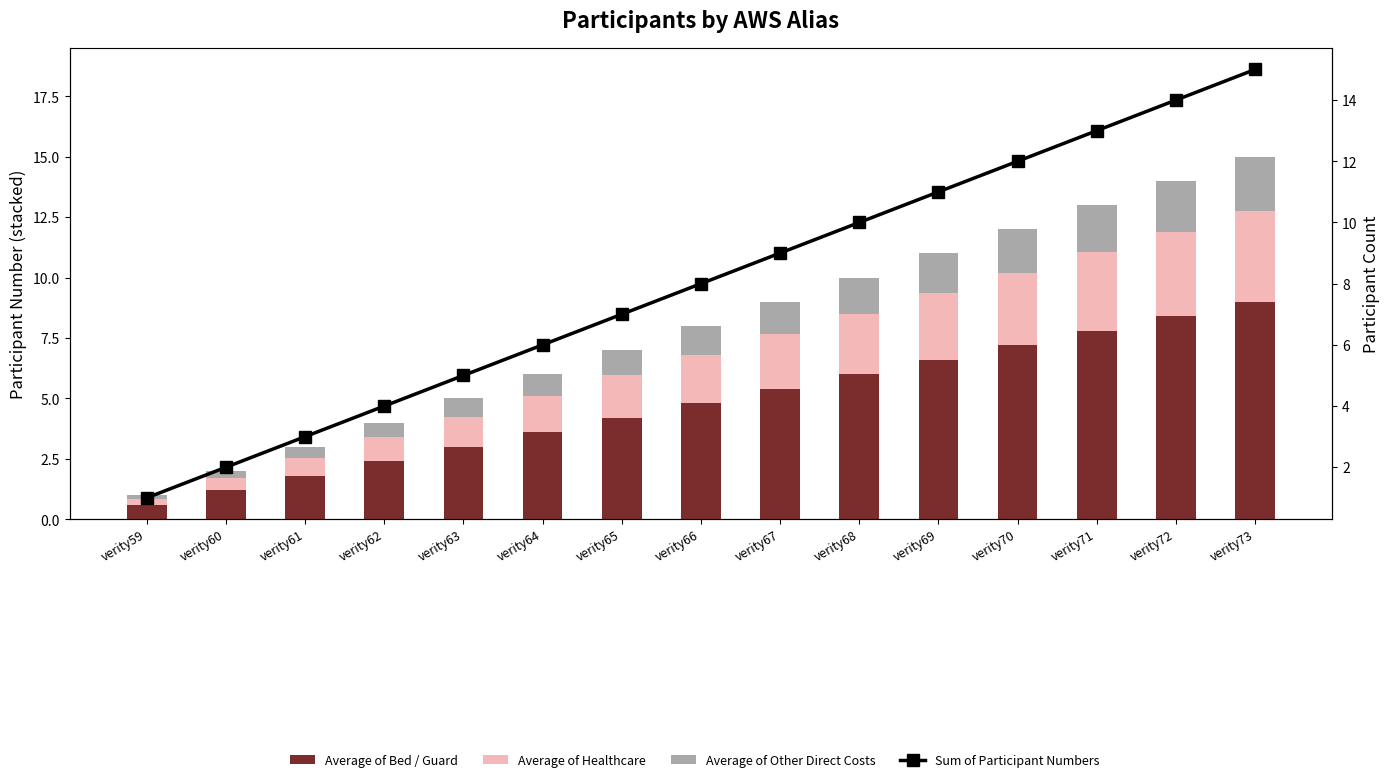

What is the minimum value shown in the chart?

0.2